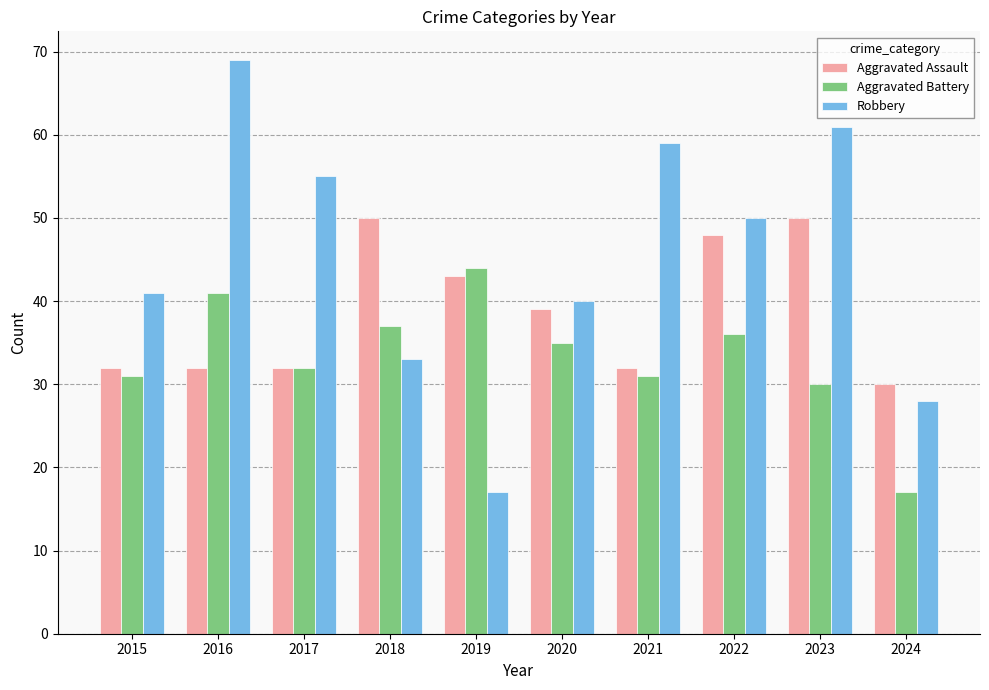

Reading right to left, list all the values displayed in this chart.

Aggravated Assault: 30	50	48	32	39	43	50	32	32	32
Aggravated Battery: 17	30	36	31	35	44	37	32	41	31
Robbery: 28	61	50	59	40	17	33	55	69	41